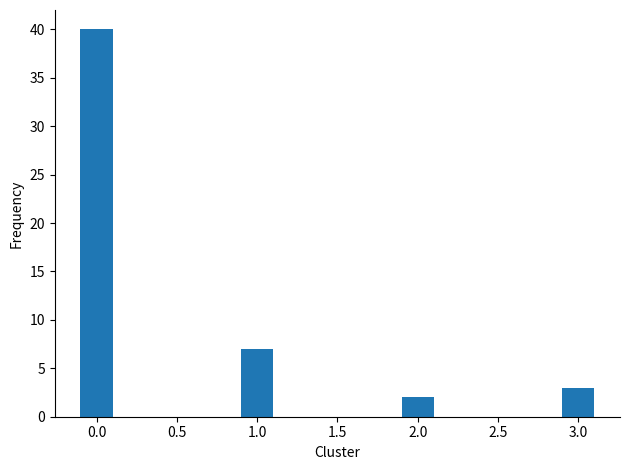

Reading left to right, list all the values displayed in this chart.

40	7	2	3